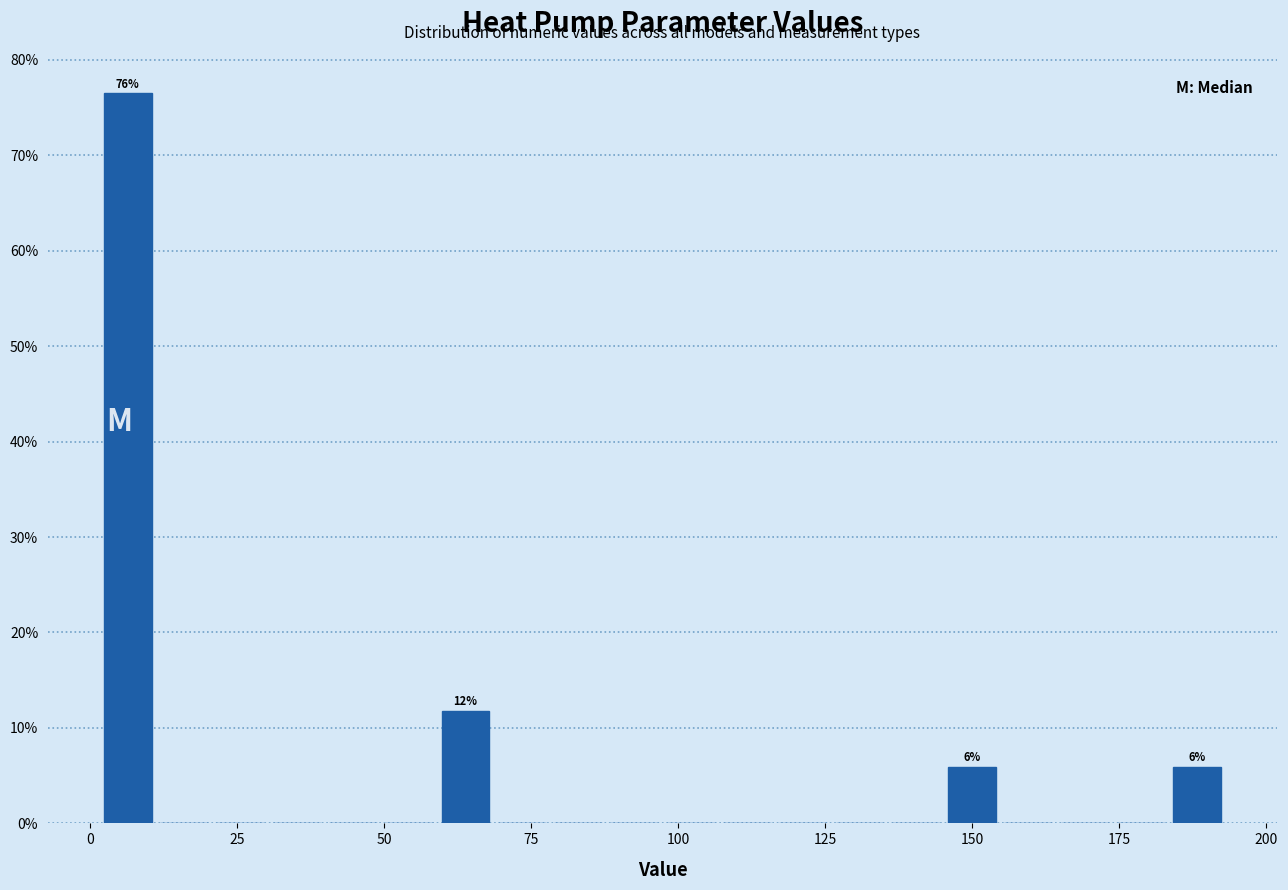

Read against the x-axis, roughly where is the centre of the tallest bar?

5